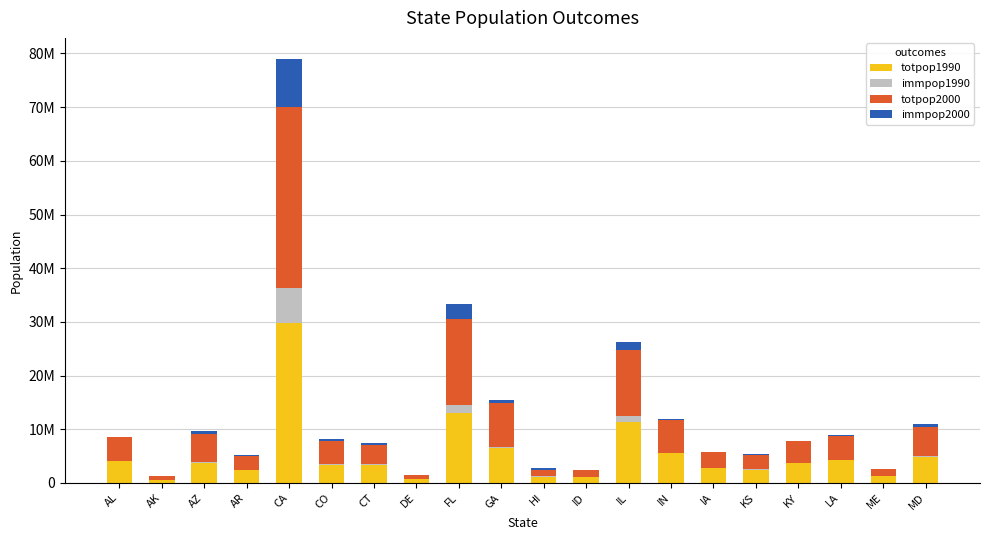

Which series has the largest range (max minus min)?

totpop2000